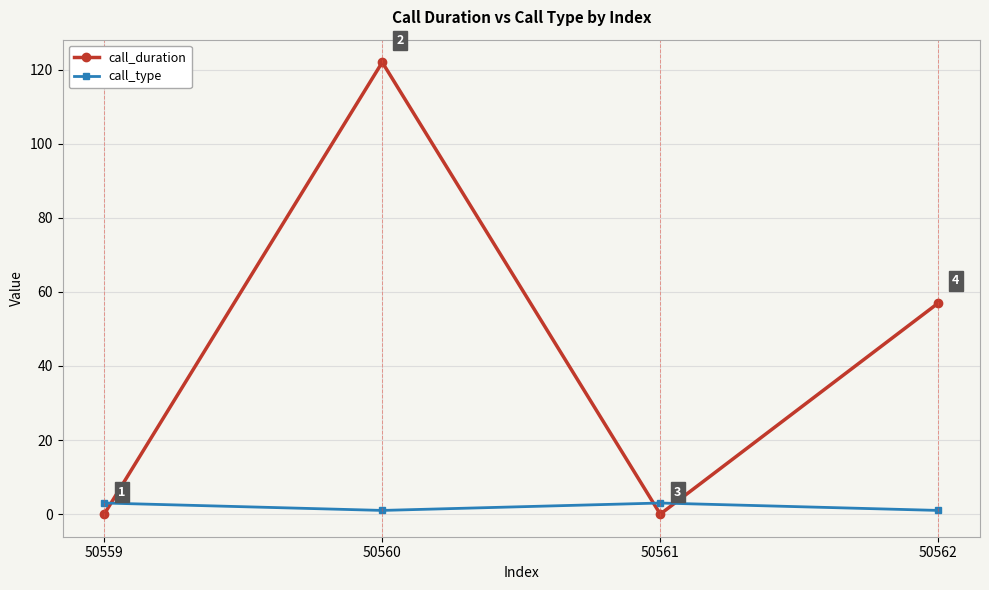

Which series has the largest range (max minus min)?

call_duration